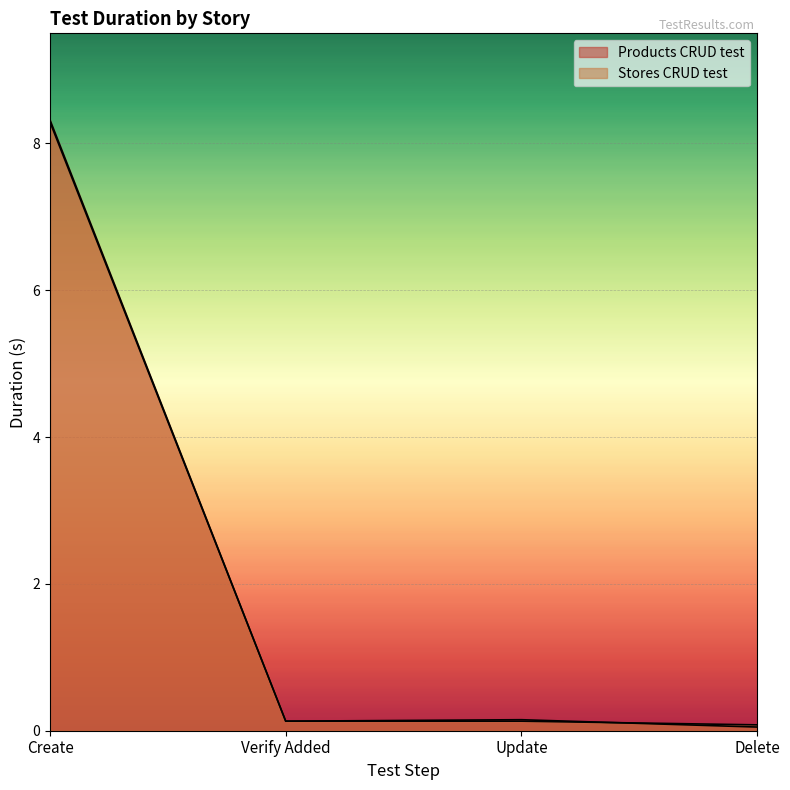

Rank the series at Verify Added from lowest to highest value.

Products CRUD test, Stores CRUD test